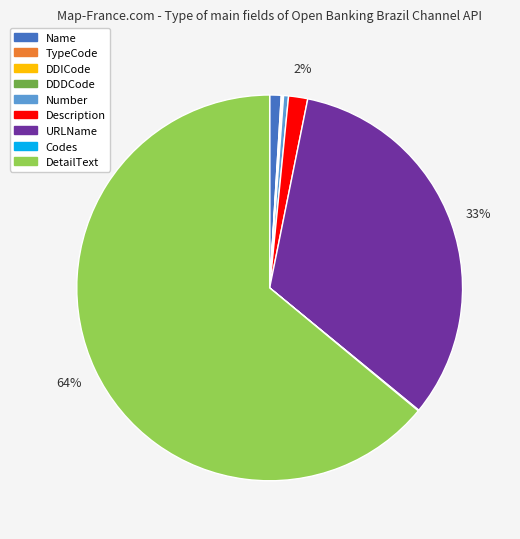

To the nearest percent, what is the average slice percentage?

11%